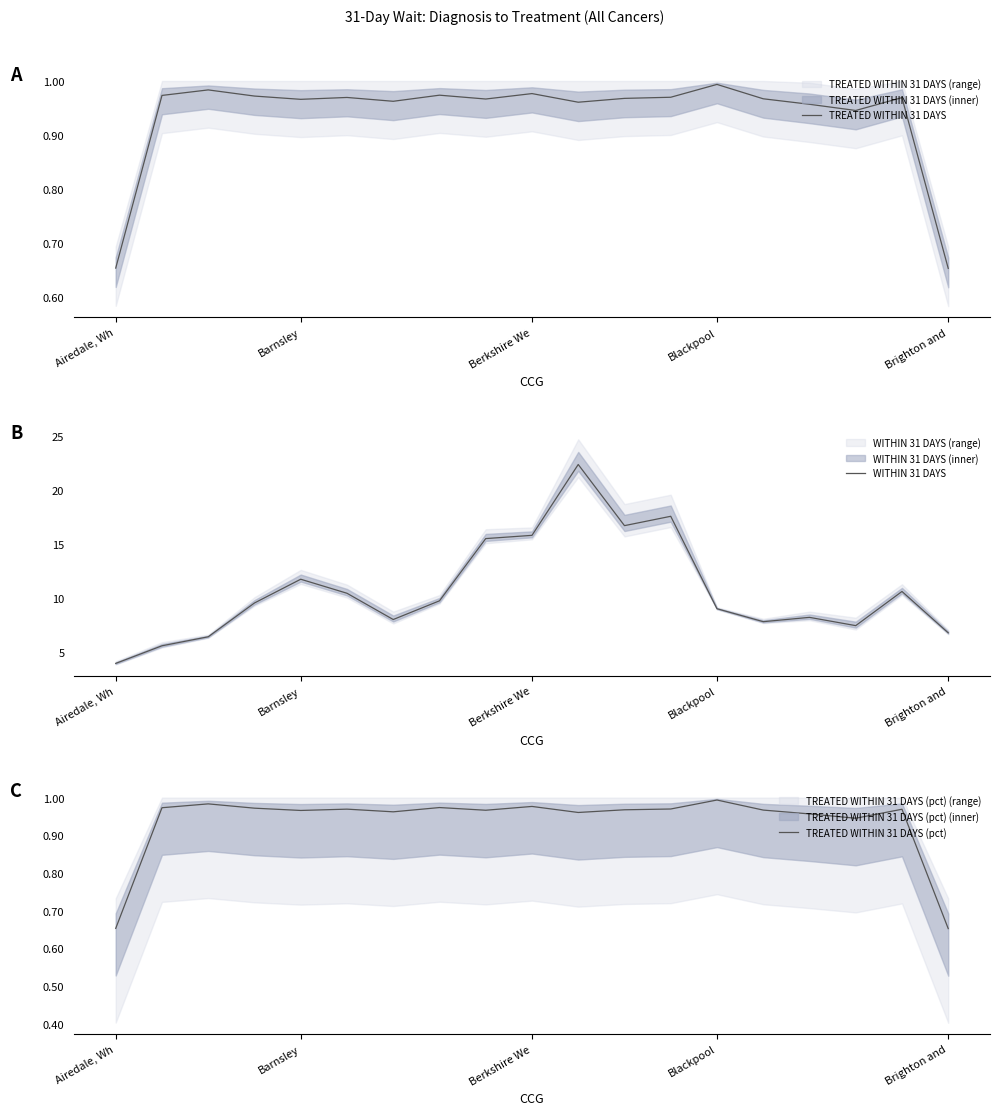

True or false: TREATED WITHIN 31 DAYS and WITHIN 31 DAYS intersect in this chart.

False